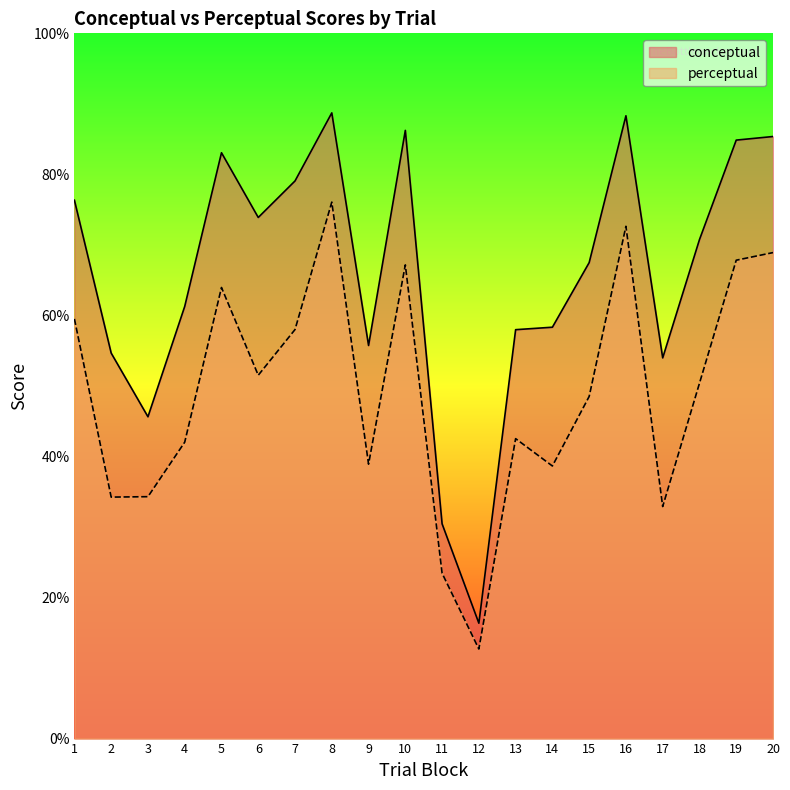

What is the minimum value shown in the chart?

12.7